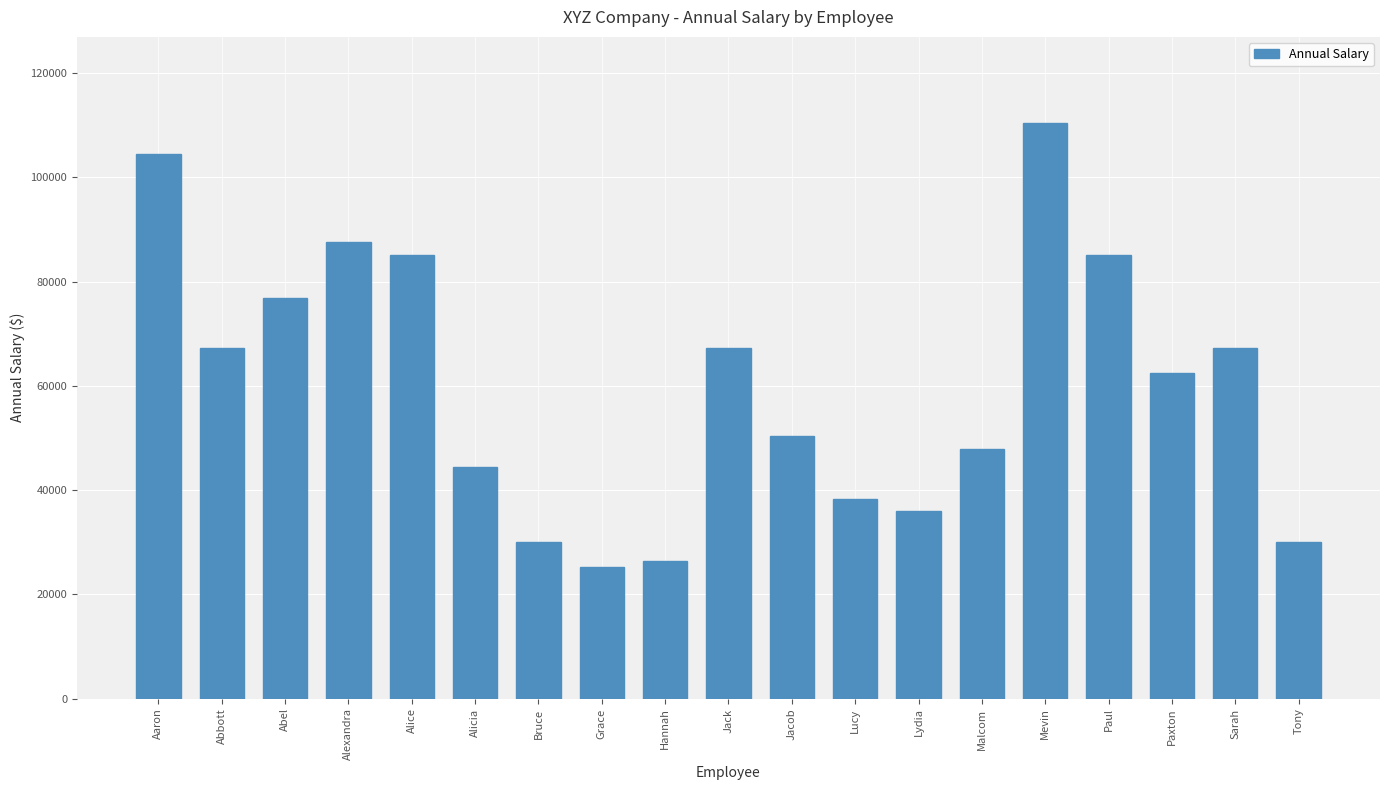

Reading left to right, transcribe all the data shown in this chart.

Aaron=104400	Abbott=67200	Abel=76800	Alexandra=87600	Alice=85200	Alicia=44400	Bruce=30000	Grace=25200	Hannah=26400	Jack=67200	Jacob=50400	Lucy=38400	Lydia=36000	Malcom=48000	Mevin=110400	Paul=85200	Paxton=62400	Sarah=67200	Tony=30000